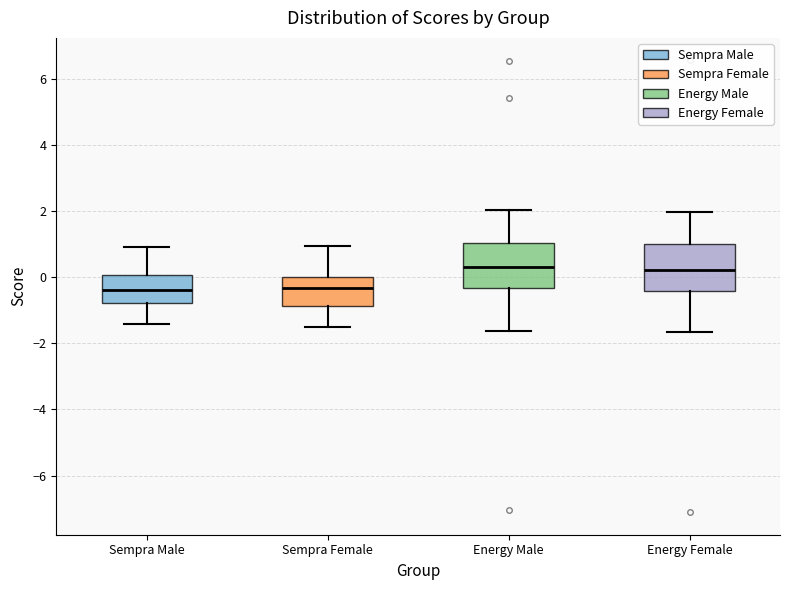

Reading left to right, read every box against the y-axis: the position of its median line, the range the box covers, and the ends of its whiskers. The values are not printed on the chart, so give them approximately, as read against the axis.

Sempra Male: median -0.4, box -0.8 to 0.0, whiskers -1.4 to 1.0
Sempra Female: median -0.4, box -0.8 to 0.0, whiskers -1.6 to 1.0
Energy Male: median 0.2, box -0.4 to 1.0, whiskers -1.6 to 2.0
Energy Female: median 0.2, box -0.4 to 1.0, whiskers -1.6 to 2.0